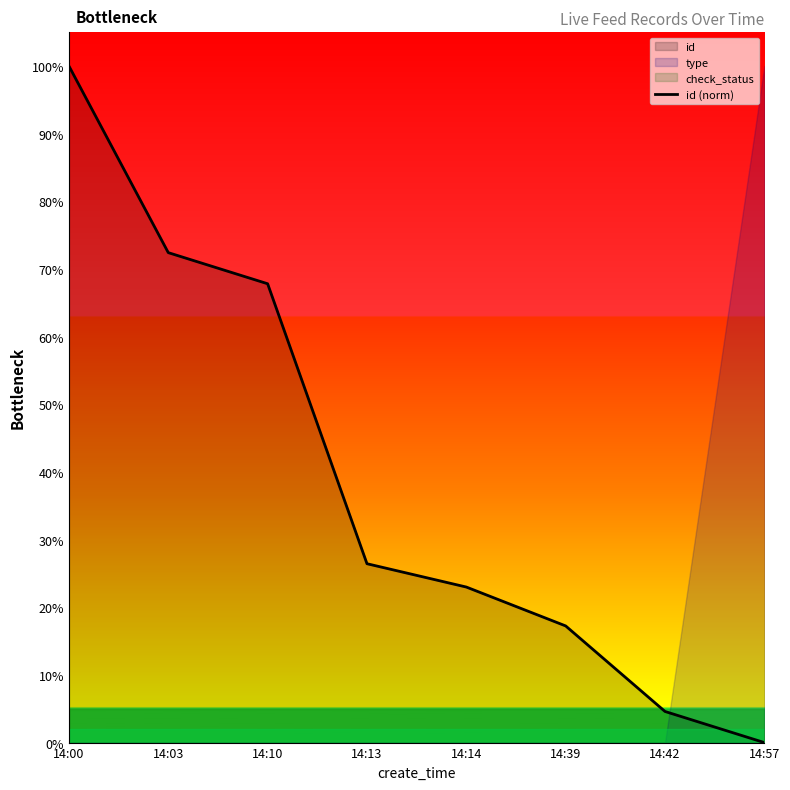

At which label is the value closest to 0?

14:57